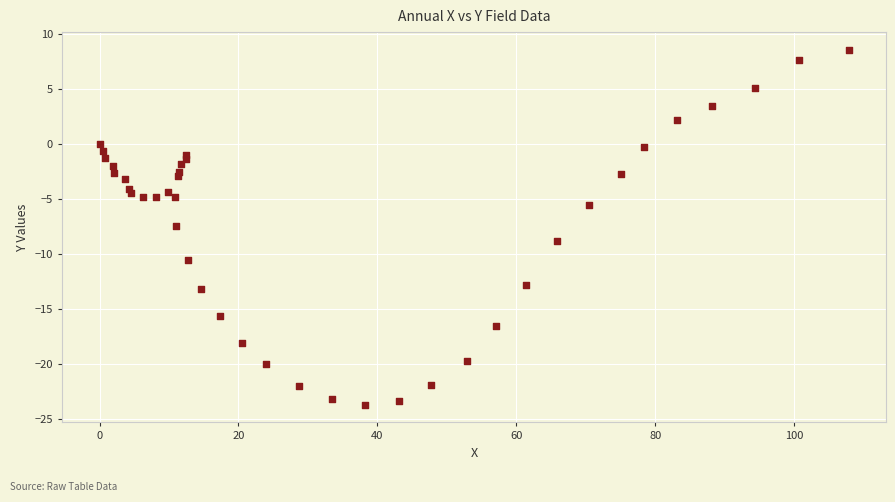

What Y value in the scatter plot is closest to -7?

-7.4